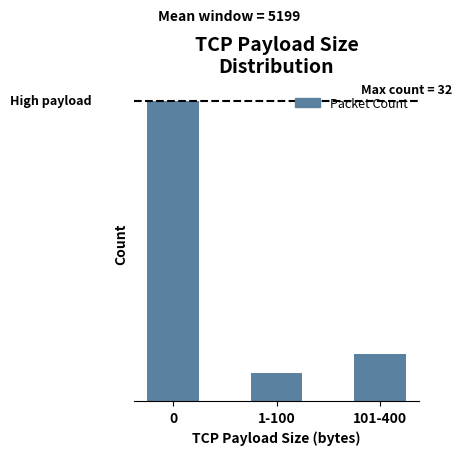

Rank the categories by value from highest to lowest.

0, 101-400, 1-100